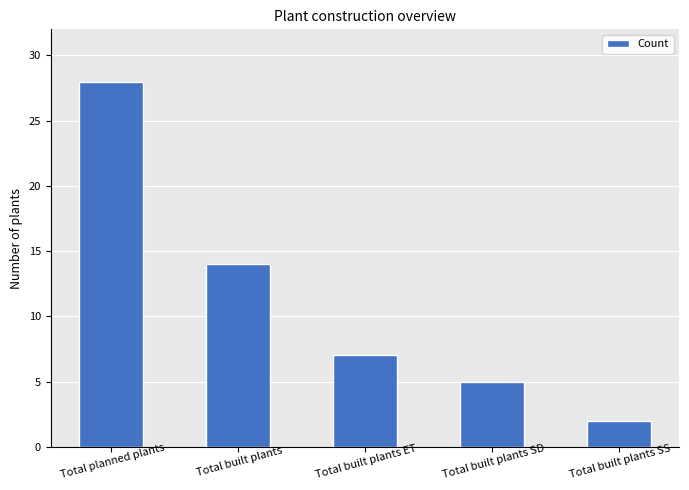

Approximately how many times larger is the value at Total built plants compared to Total built plants ET?

2.0